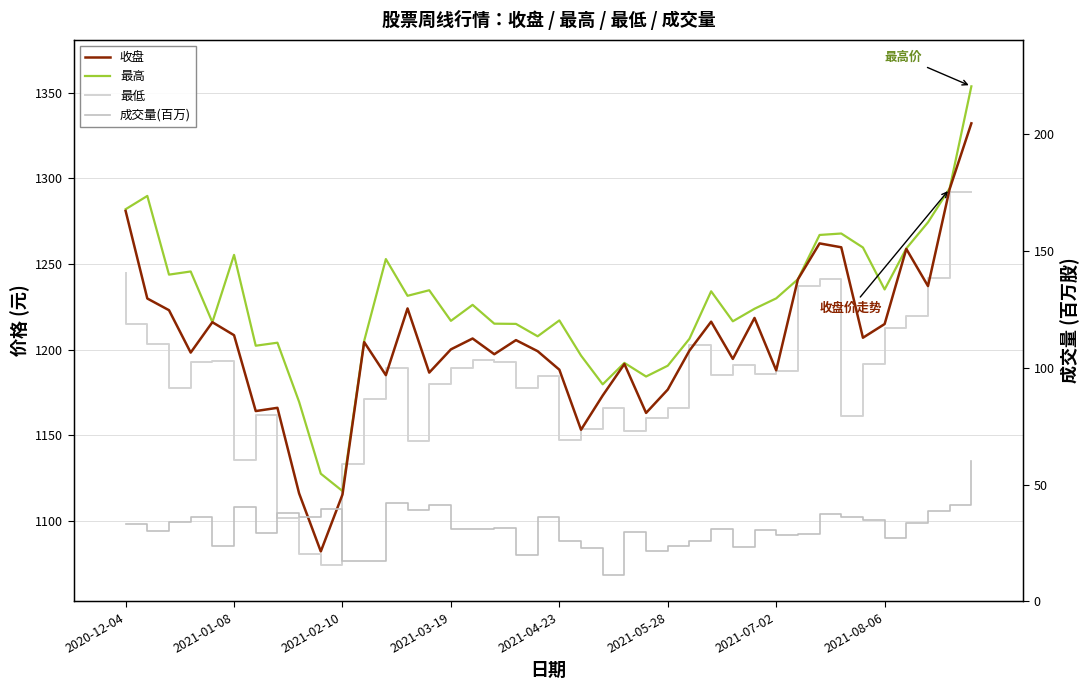

How many groups of bars are there?

40